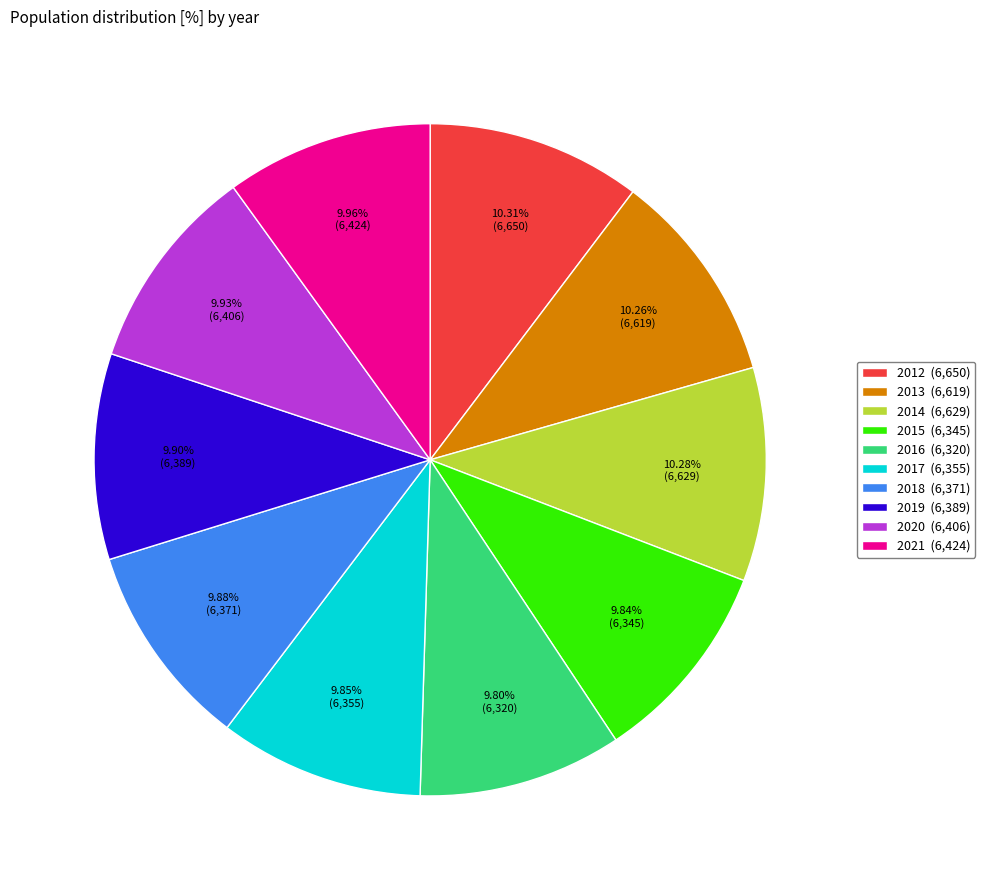

The 2015 slice represents 21% of the pie. True or false?

False